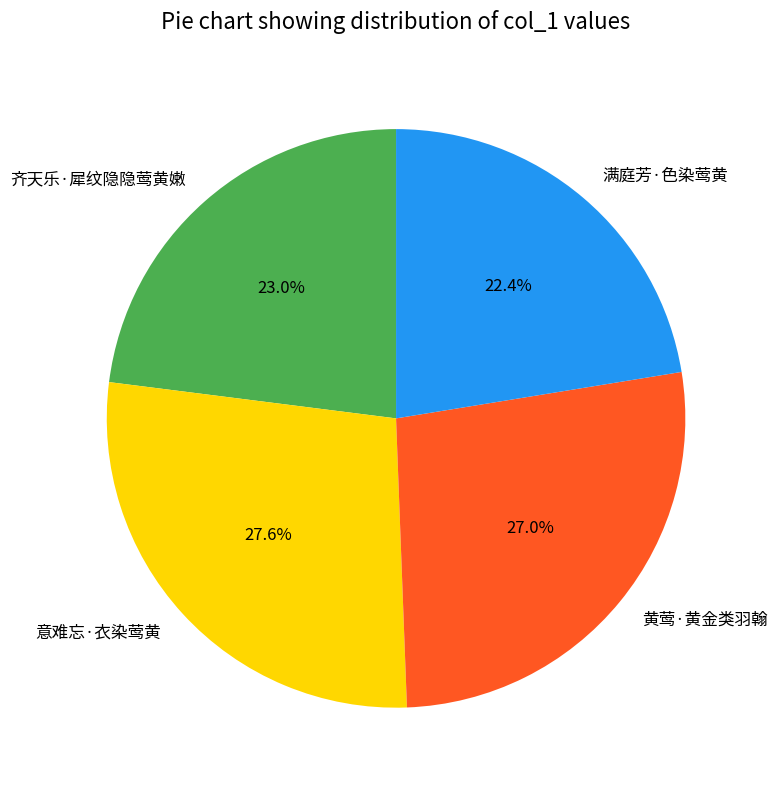

Is the sum of 黄莺·黄金类羽翰 and 意难忘·衣染莺黄 greater than half?

Yes